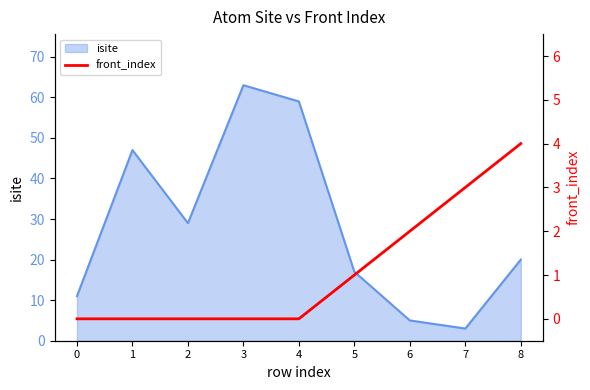

Reading left to right, extract all data points from this chart.

0	0	0	0	0	1	2	3	4